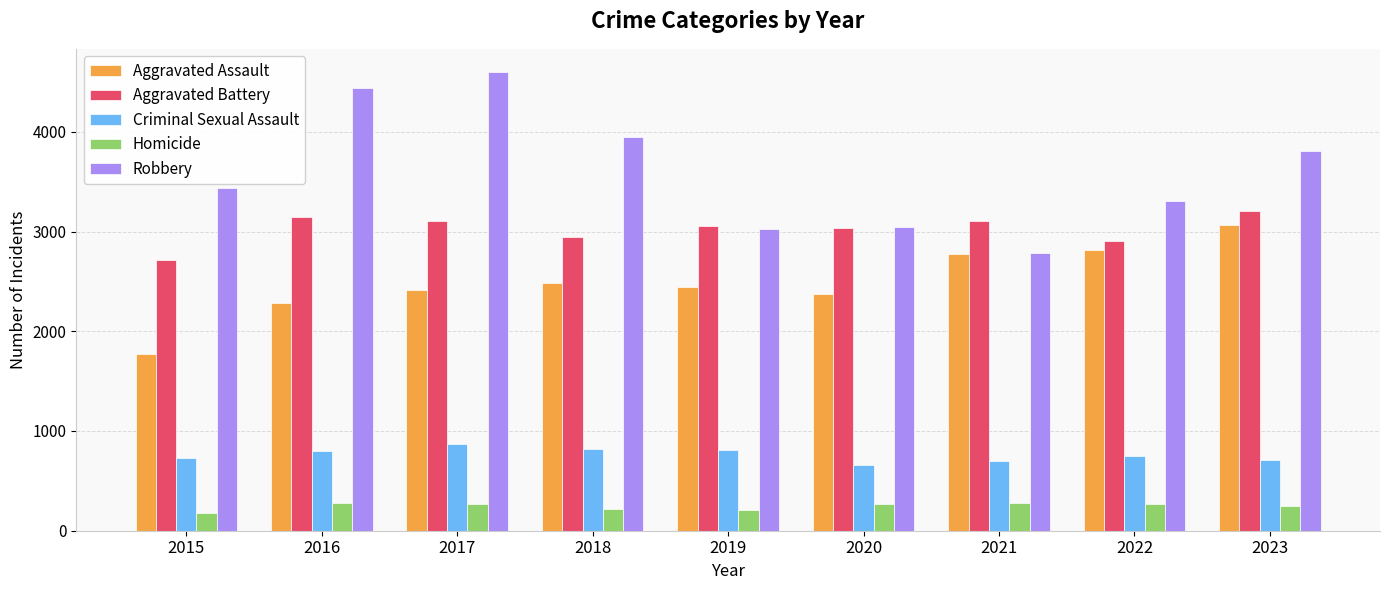

What is the total value across all series at 2017?

11253